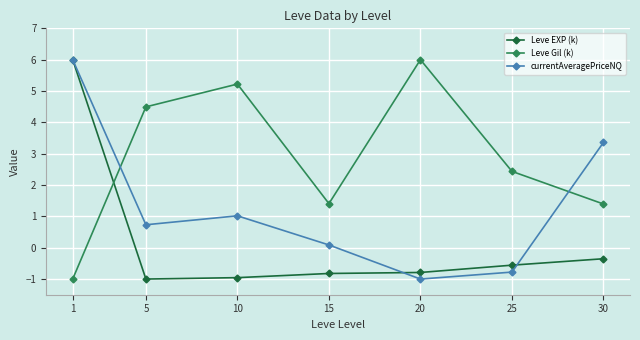

How many interior local valleys does the Leve Gil (k) series have?

1